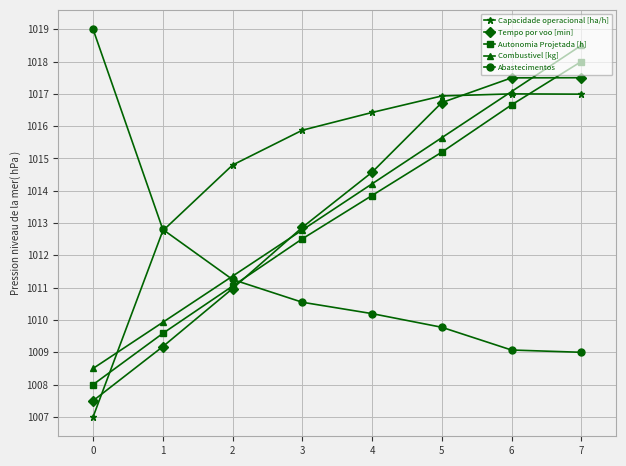

Is it true that Combustivel [kg] equals 1750.8 at 0?

False